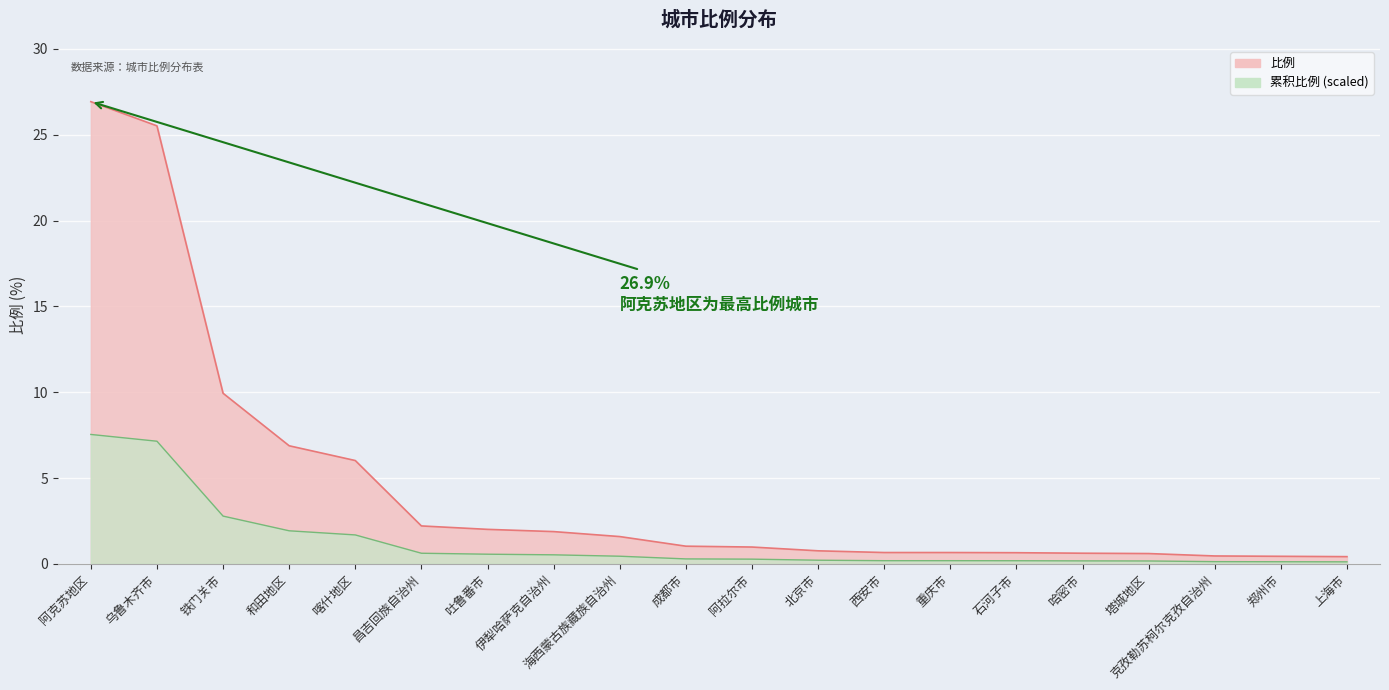

Reading left to right, what are all the values shown in this chart?

阿克苏地区=26.9	乌鲁木齐市=25.5	铁门关市=9.9	和田地区=6.9	喀什地区=6.0	昌吉回族自治州=2.2	吐鲁番市=2.0	伊犁哈萨克自治州=1.9	海西蒙古族藏族自治州=1.6	成都市=1.0	阿拉尔市=1.0	北京市=0.8	西安市=0.7	重庆市=0.7	石河子市=0.7	哈密市=0.6	塔城地区=0.6	克孜勒苏柯尔克孜自治州=0.5	郑州市=0.4	上海市=0.4